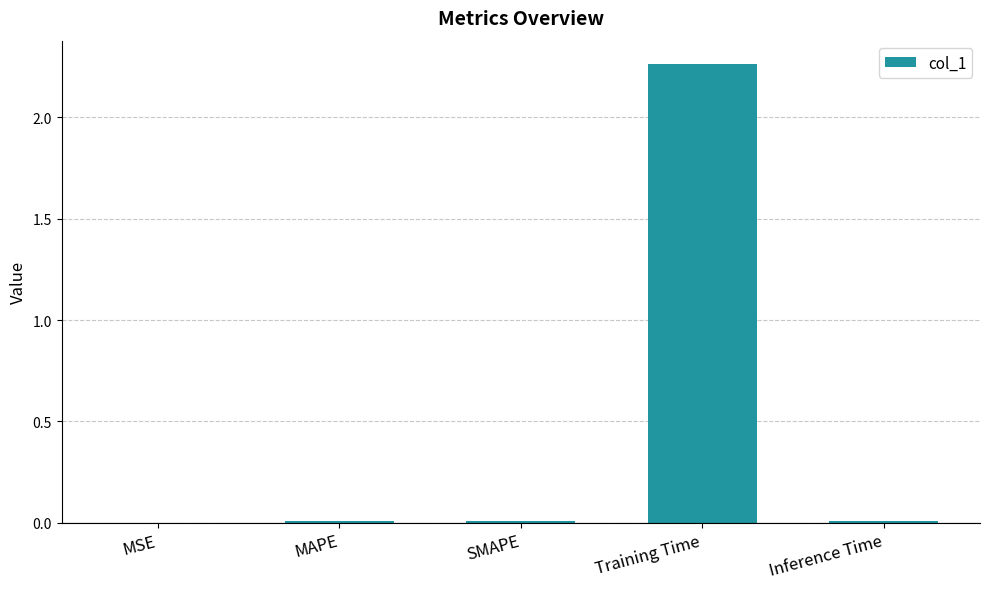

Which category has the highest value across all series?

Training Time